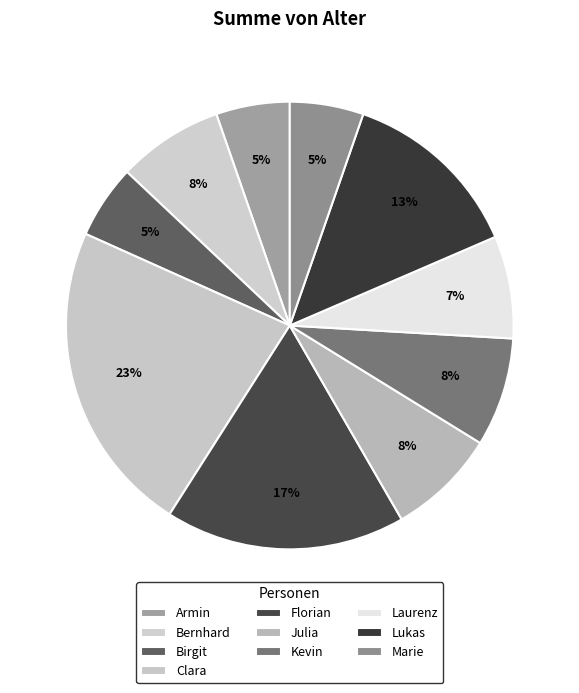

Count the number of slices in the pie.

10